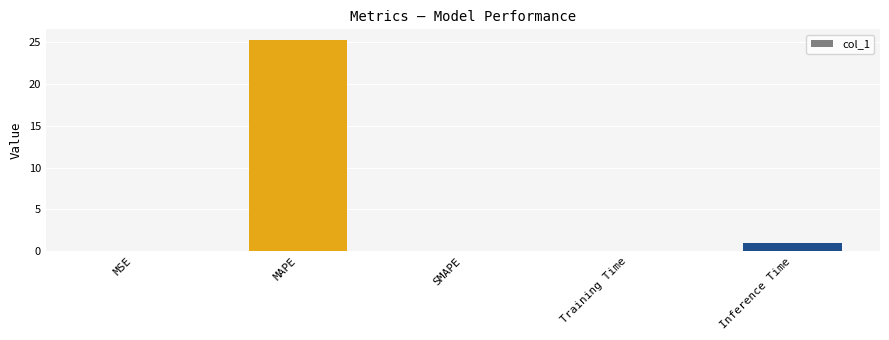

Does the chart contain stacked bars?

No